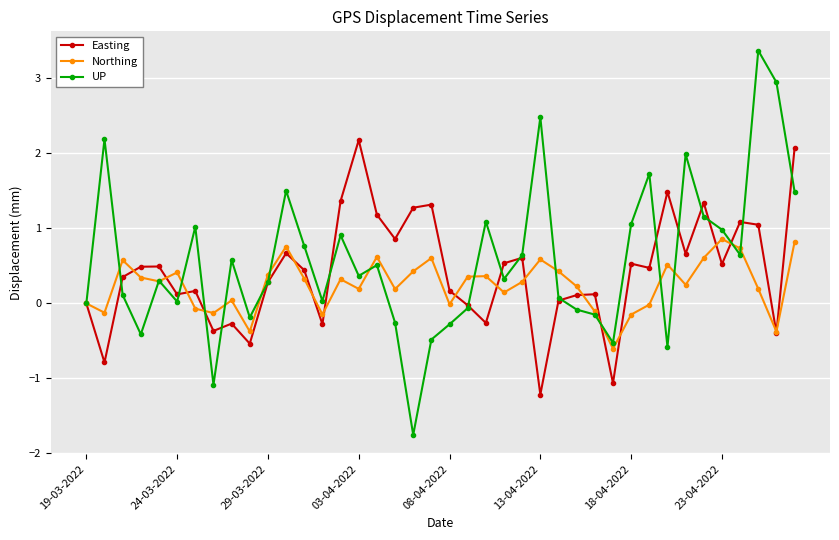

Which series has the largest range (max minus min)?

UP